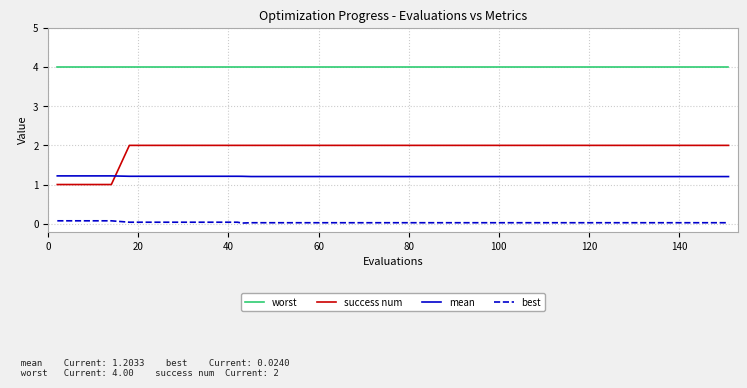

What is the maximum value shown in the chart?

4.0